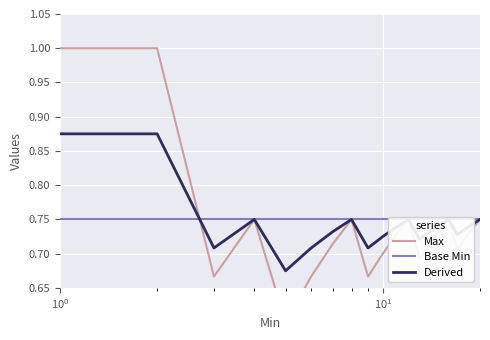

Rank the series by their average value, from highest to lowest.

Base Min, Derived, Max